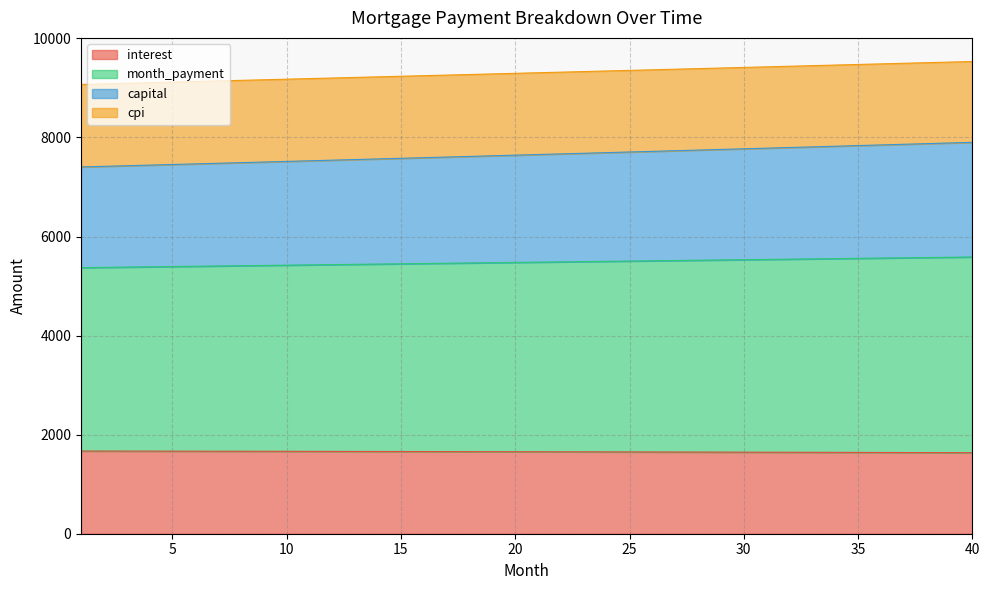

The value of interest at 34 is 1642.4. True or false?

True